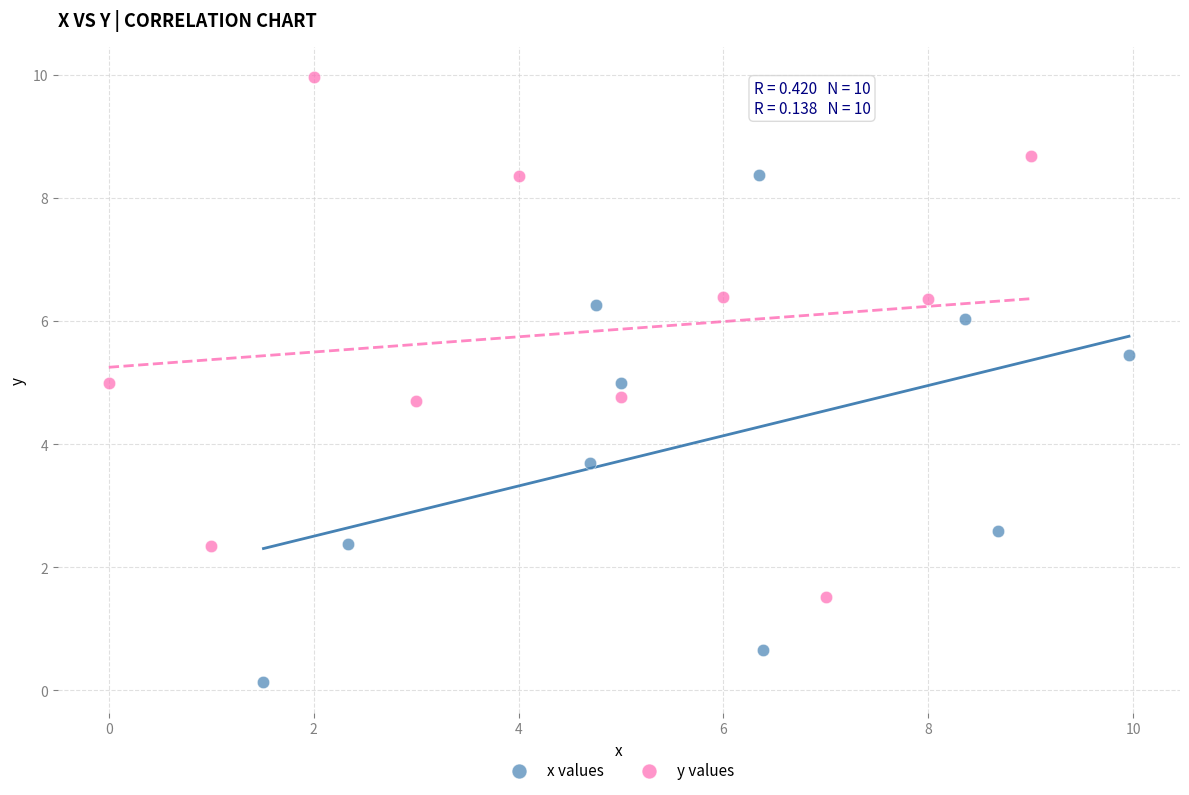

Which series contains the highest Y value?

y values